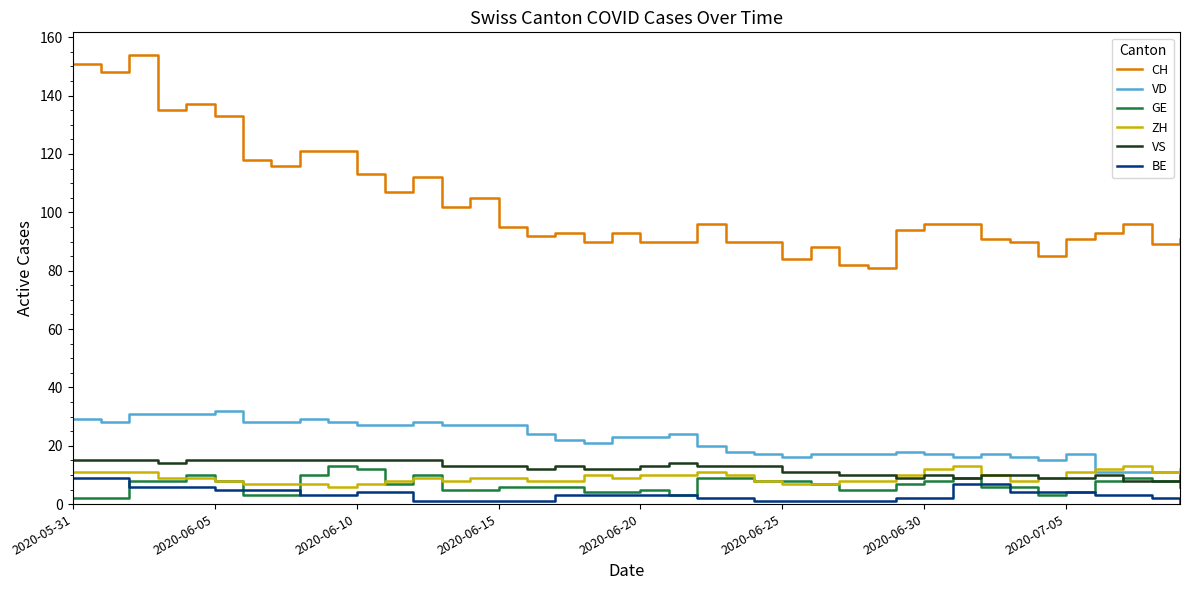

Which series has the widest spread of values?

CH